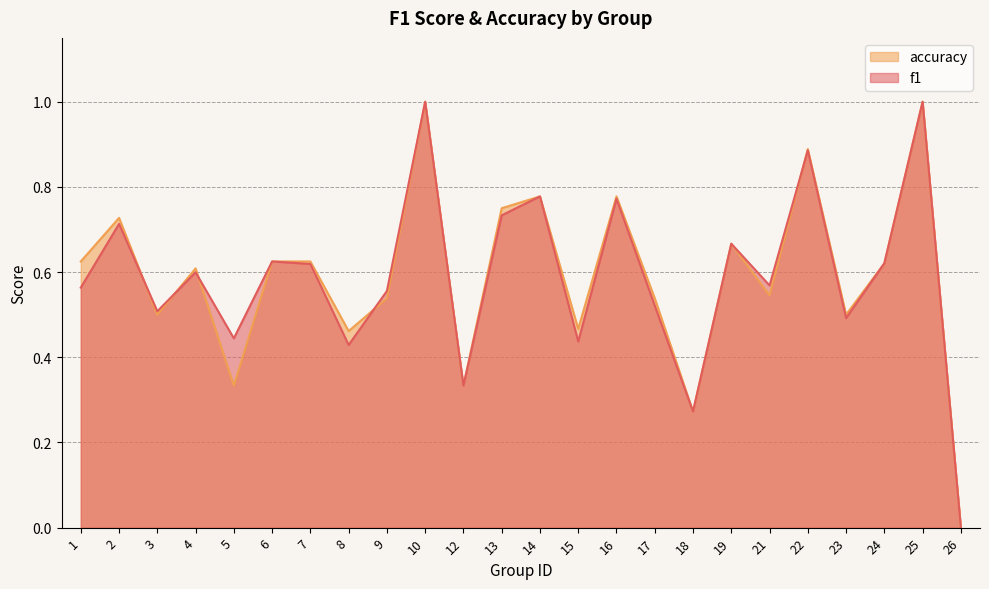

Reading left to right, what are all the values shown in this chart?

f1: 0.6	0.7	0.5	0.6	0.4	0.6	0.6	0.4	0.6	1.0	0.3	0.7	0.8	0.4	0.8	0.5	0.3	0.7	0.6	0.9	0.5	0.6	1.0	0.0
accuracy: 0.6	0.7	0.5	0.6	0.3	0.6	0.6	0.5	0.5	1.0	0.3	0.8	0.8	0.5	0.8	0.5	0.3	0.7	0.5	0.9	0.5	0.6	1.0	0.0